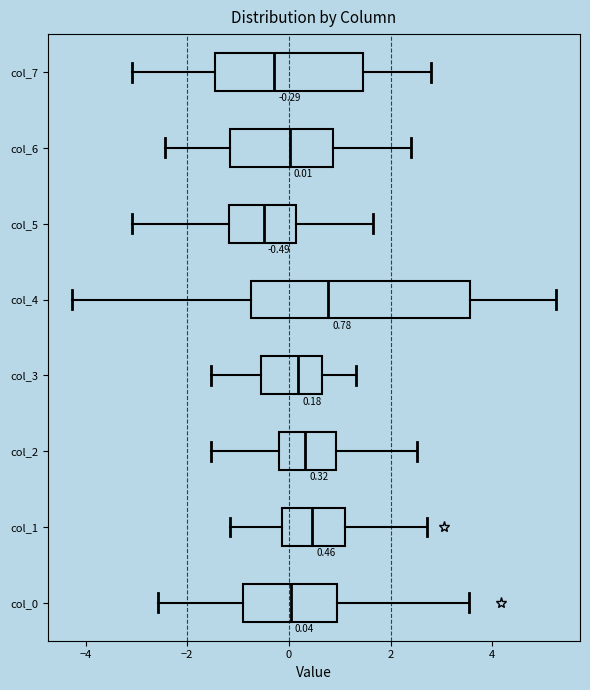

Which box has the furthest to the right median line?

col_4